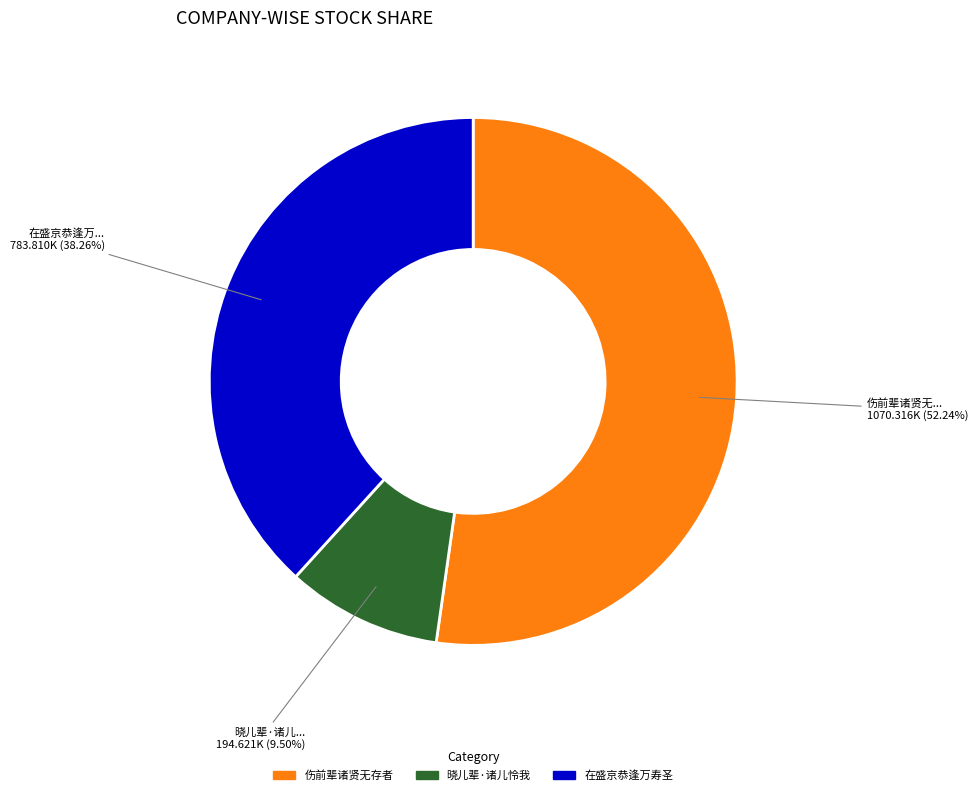

Is there a majority slice in this chart?

Yes